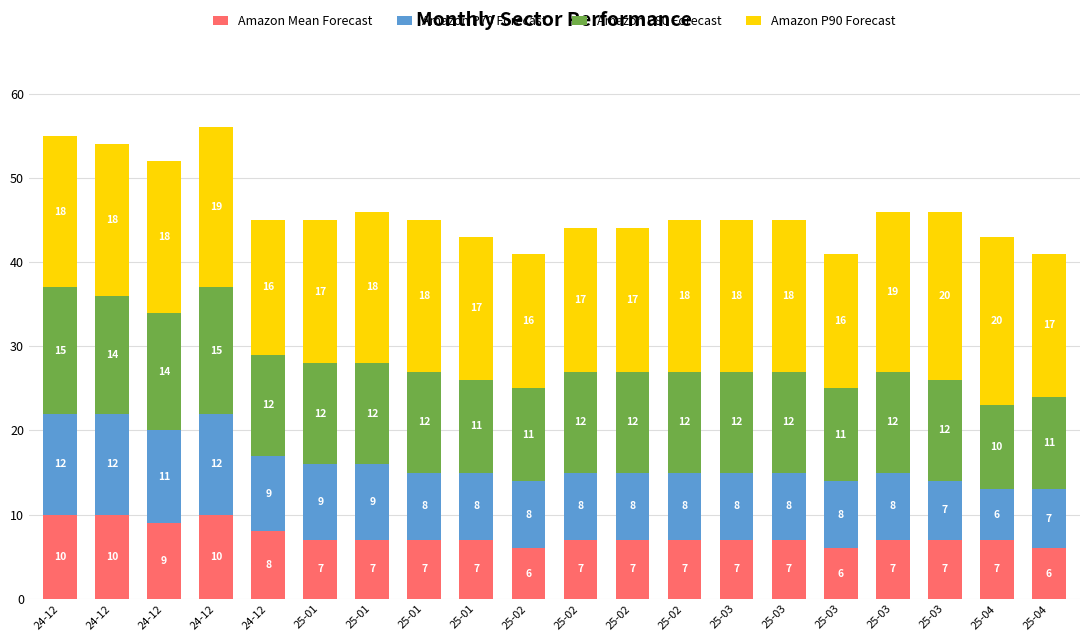

At how many categories does at least one series exceed 10?

20